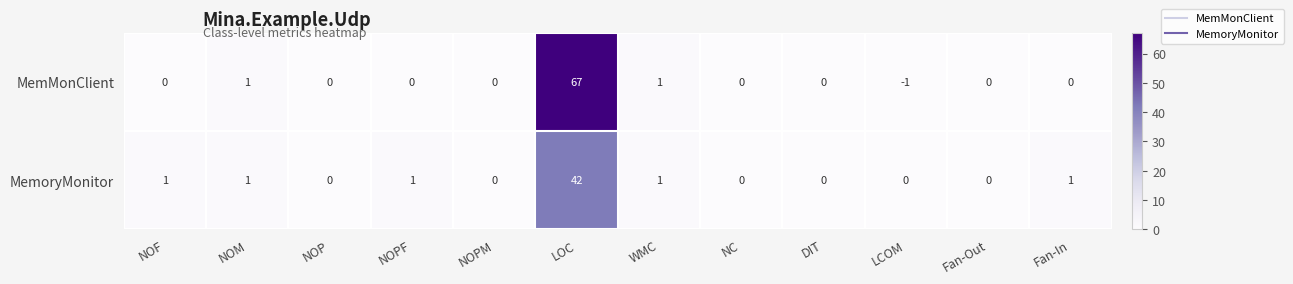

At which category does the chart reach its minimum across all series?

LCOM